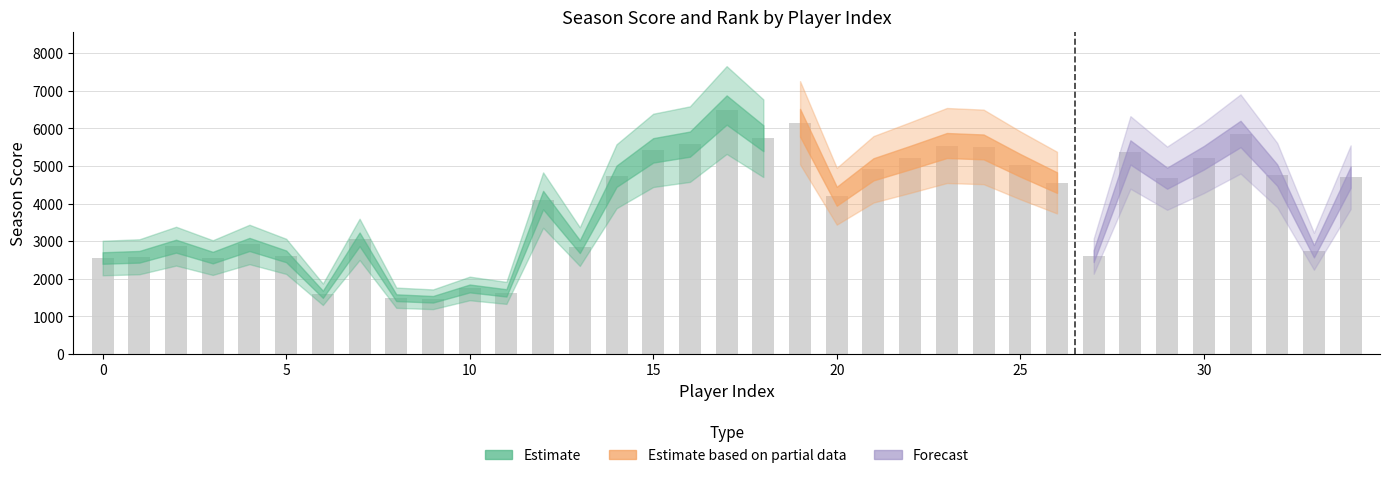

How many data points are less than 4556?

17